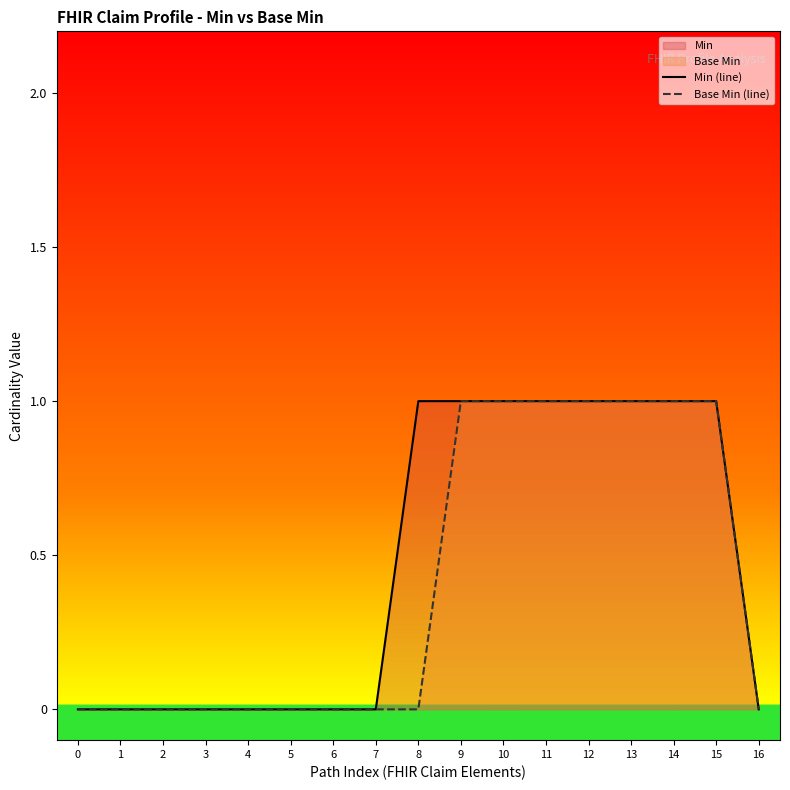

The value of Min (line) at 12 is 0. True or false?

False